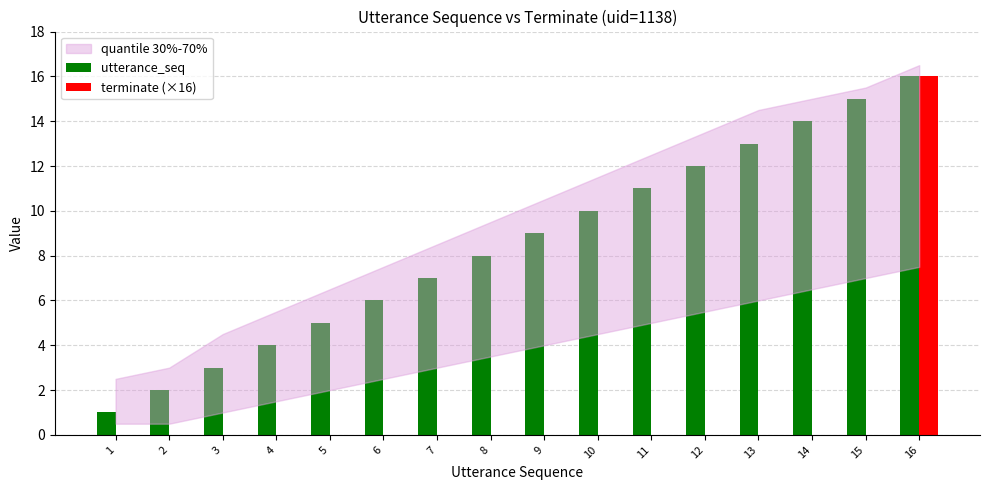

What is the sum of all utterance_seq values?

136